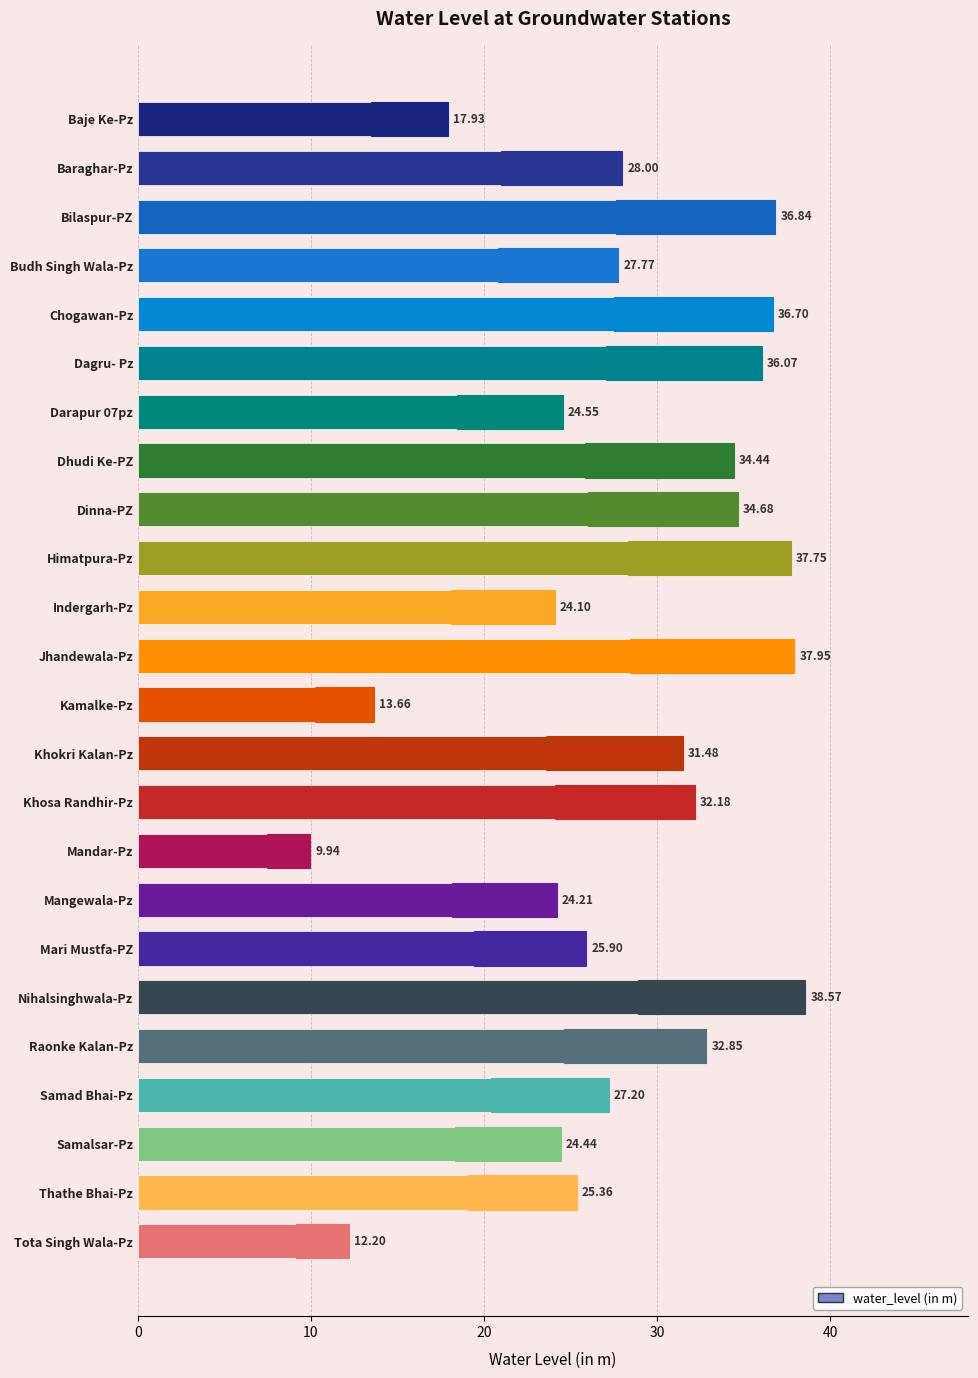

How many distinct data groups are displayed?

1